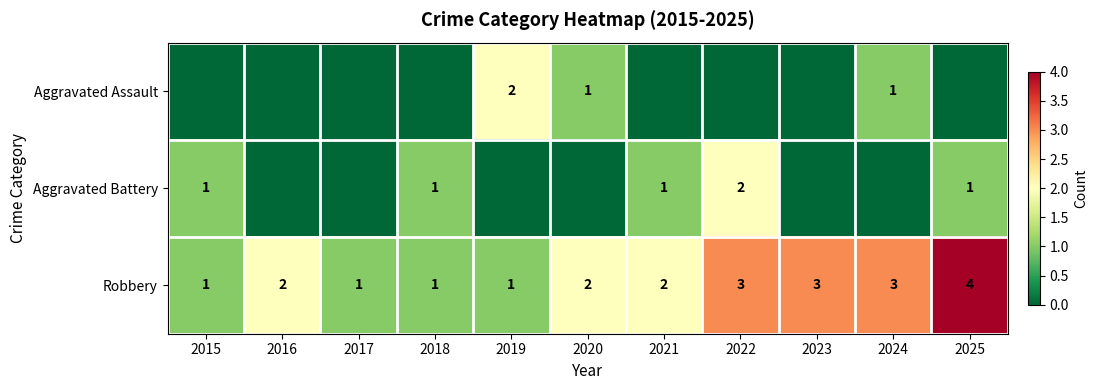

What is the difference between the maximum and minimum values in the Robbery series?

3